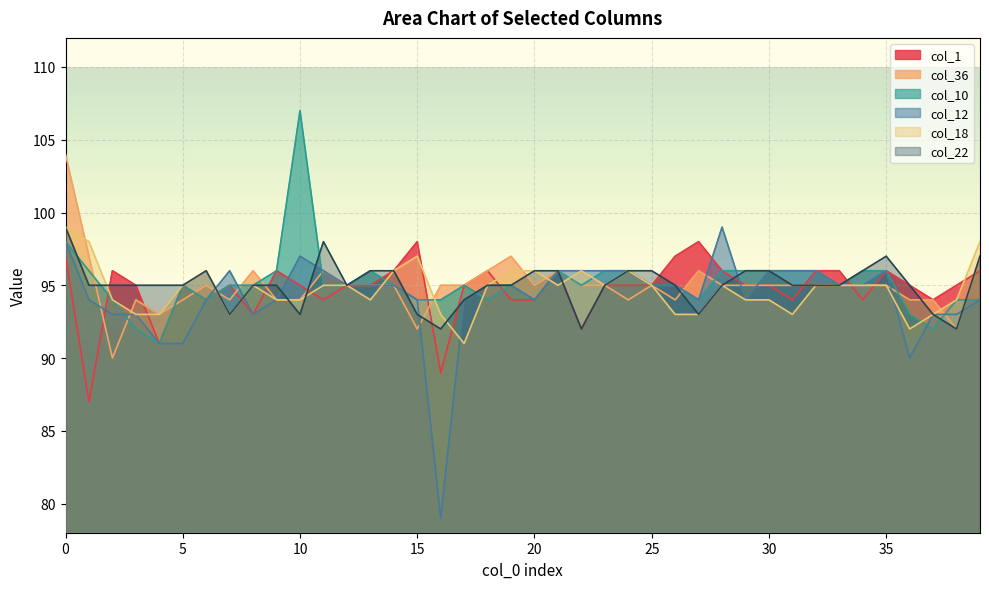

Count the col_18 values in the range 94 to 96.

26